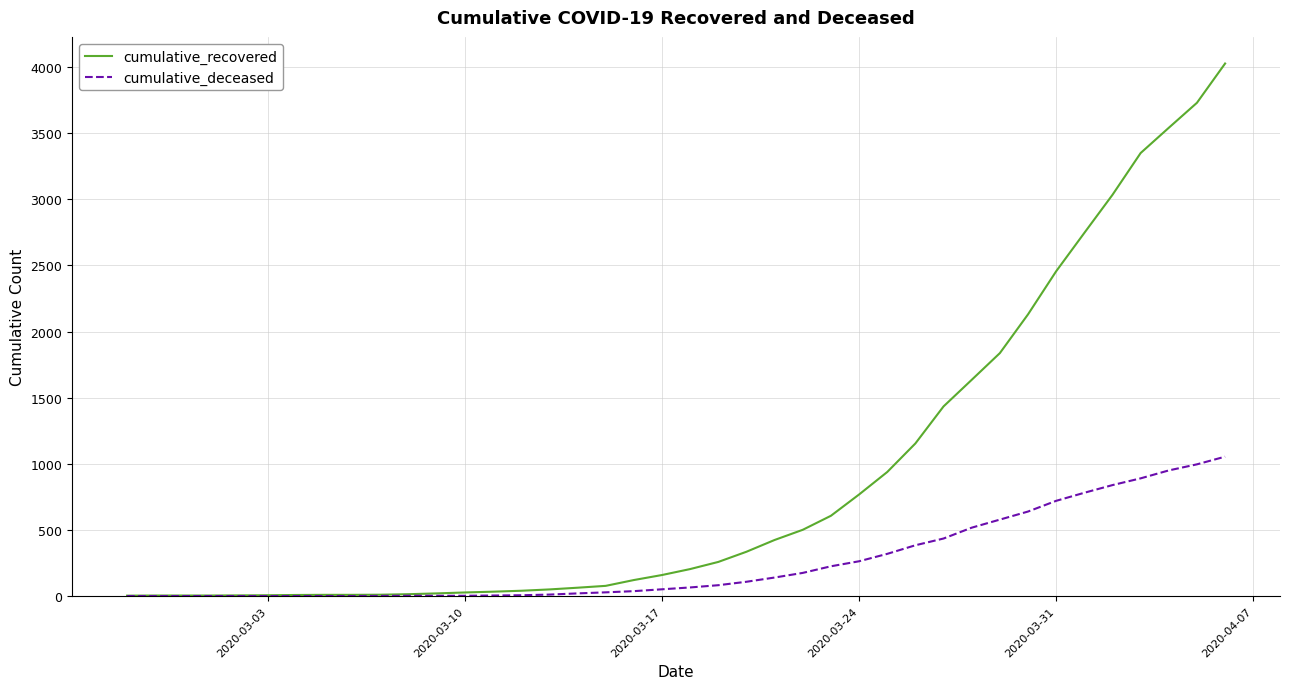

Which series has the largest total across all categories?

cumulative_recovered